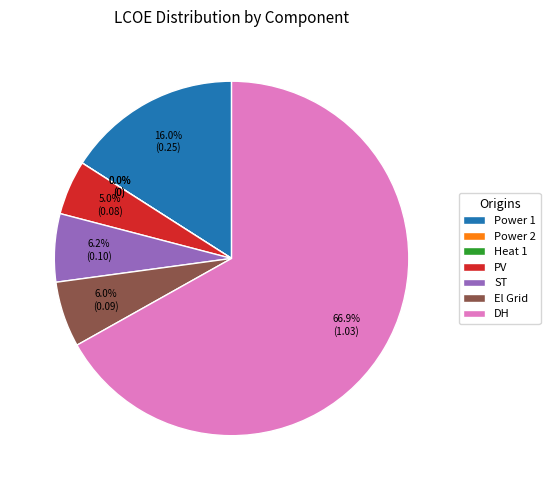

True or false: Power 1 accounts for 16% of the total.

True